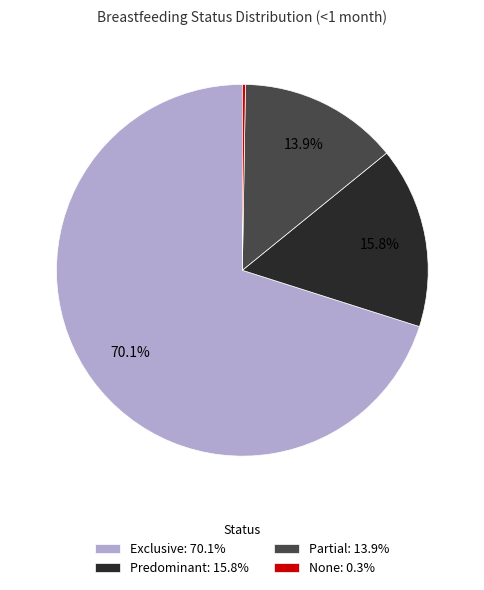

Which has a higher value, Predominant: 15.8% or Exclusive: 70.1%?

Exclusive: 70.1%